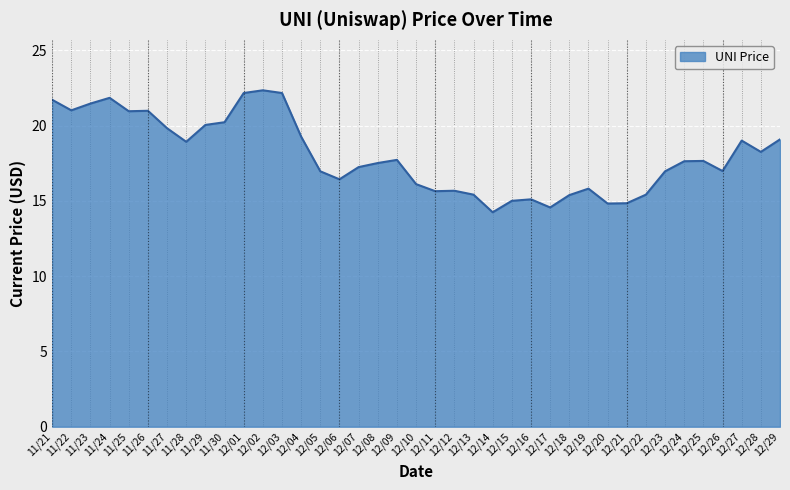

What is the maximum value shown in the chart?

22.3